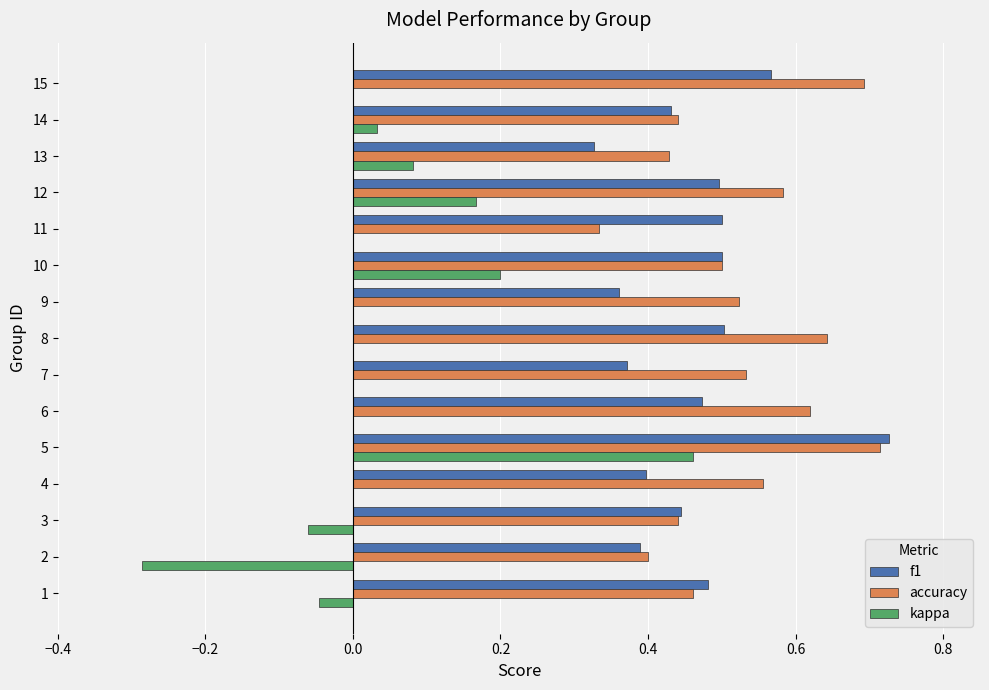

Which category has the highest value across all series?

5